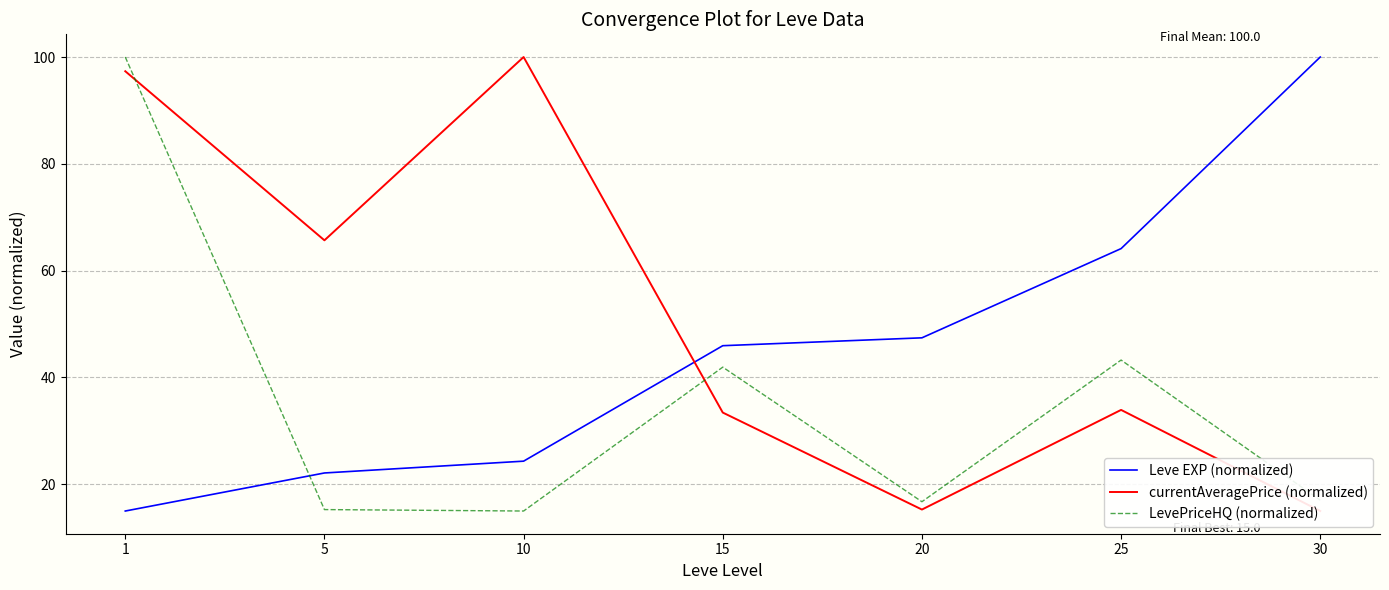

What is the difference between the maximum and minimum values in the Leve EXP (normalized) series?

85.0